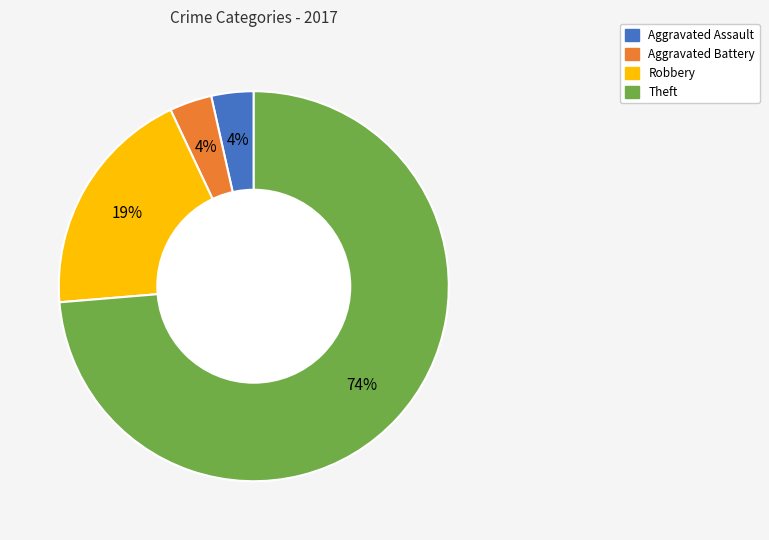

To the nearest percent, what is the average slice percentage?

25%